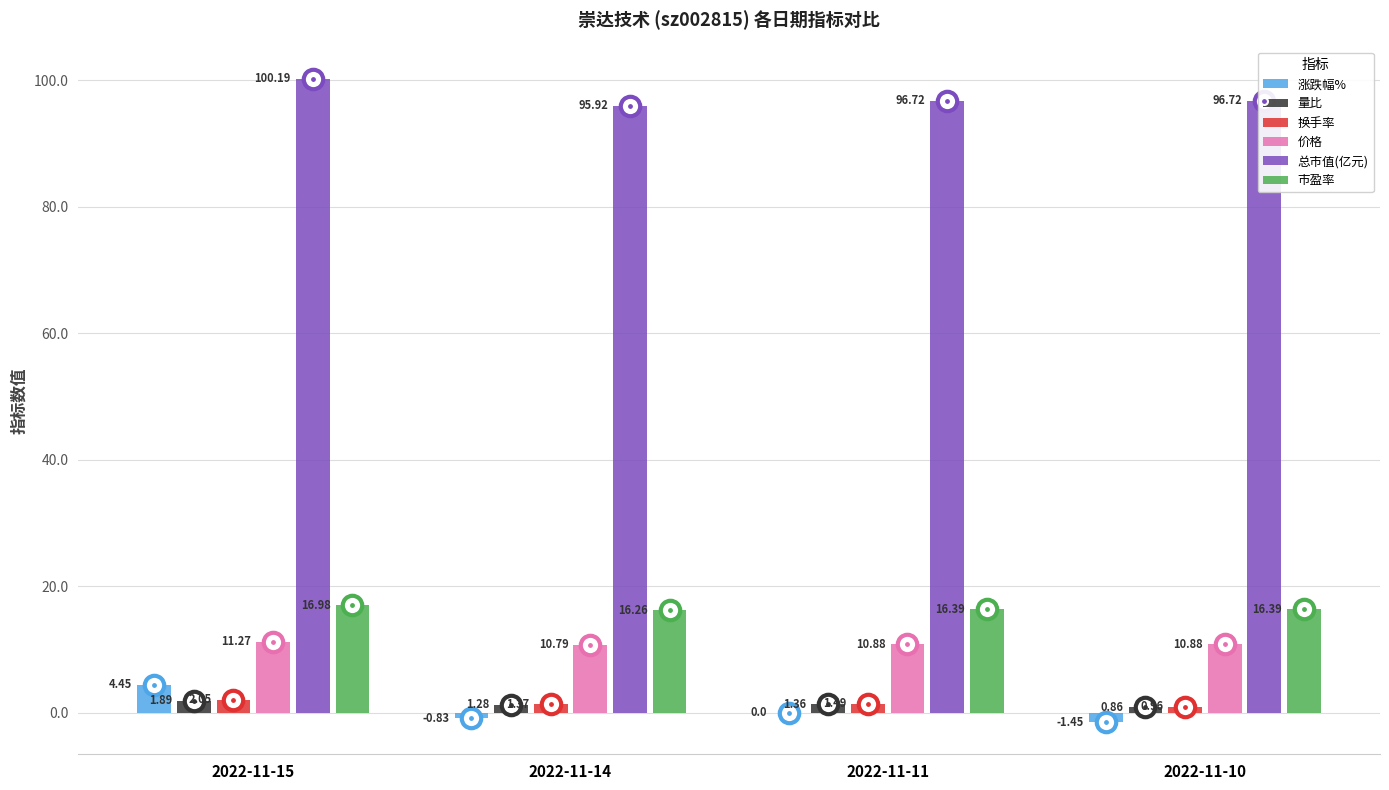

Is it true that 总市值(亿元) equals 95.9 at 2022-11-14?

True